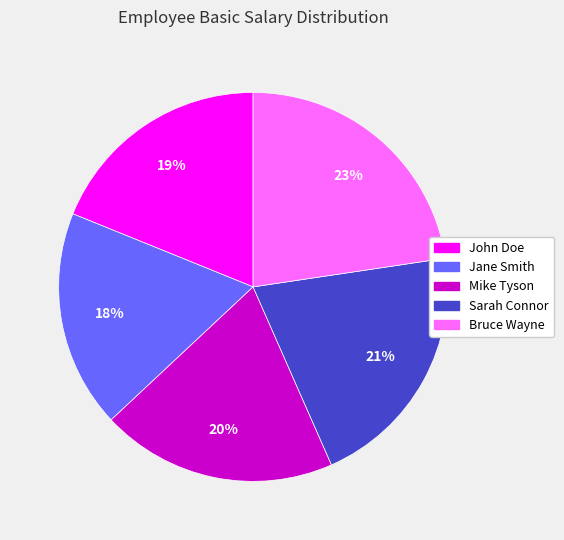

How many segments does this pie chart have?

5